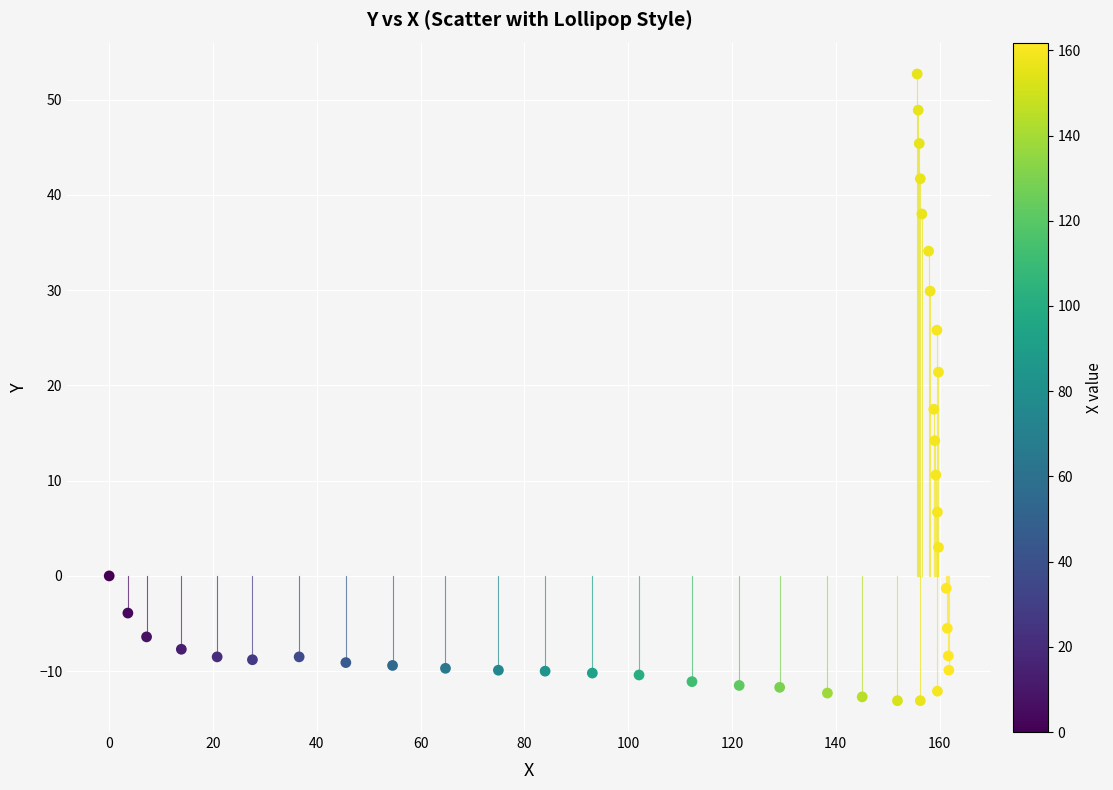

What Y value in the scatter plot is closest to 19?

17.5